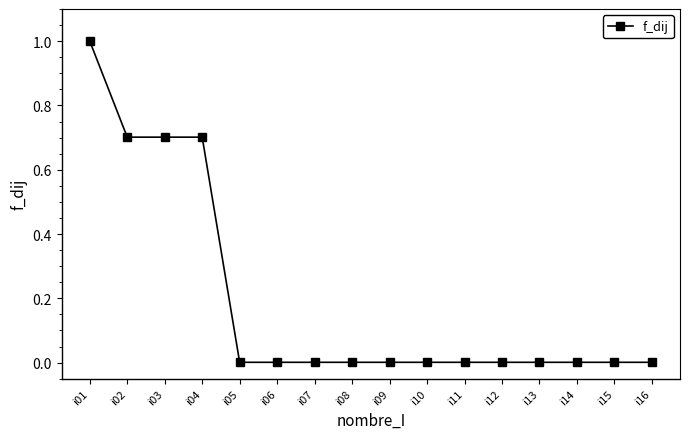

What is the difference between the second highest and minimum values?

0.7